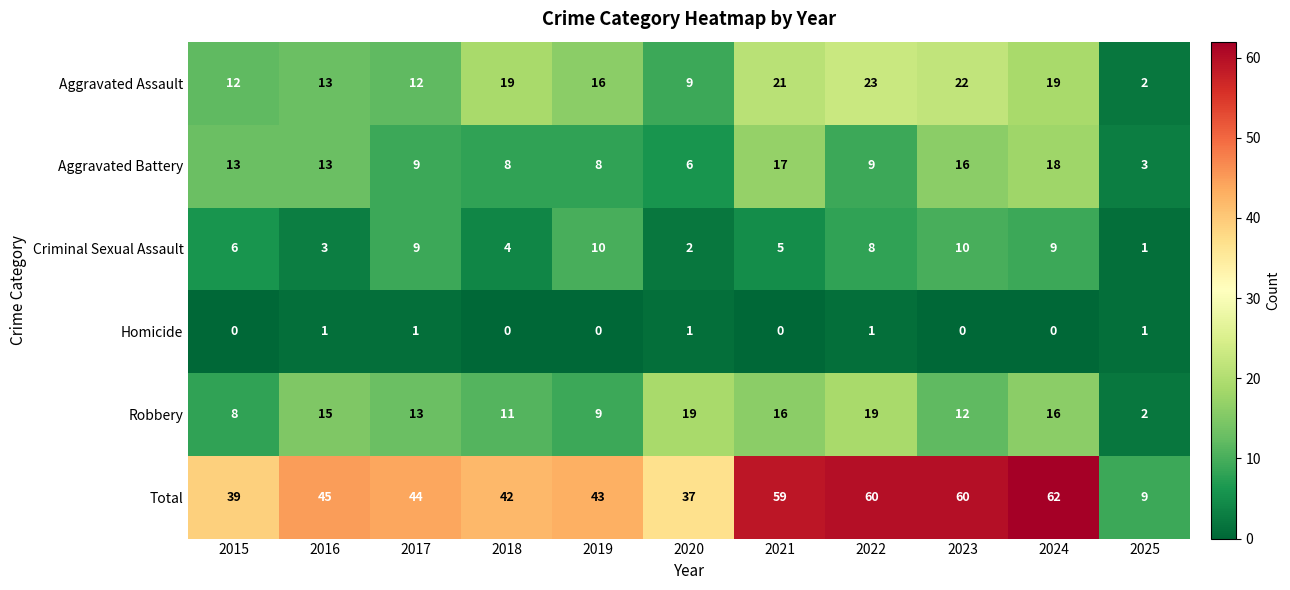

The value of Aggravated Battery at 2017 is 9. True or false?

True